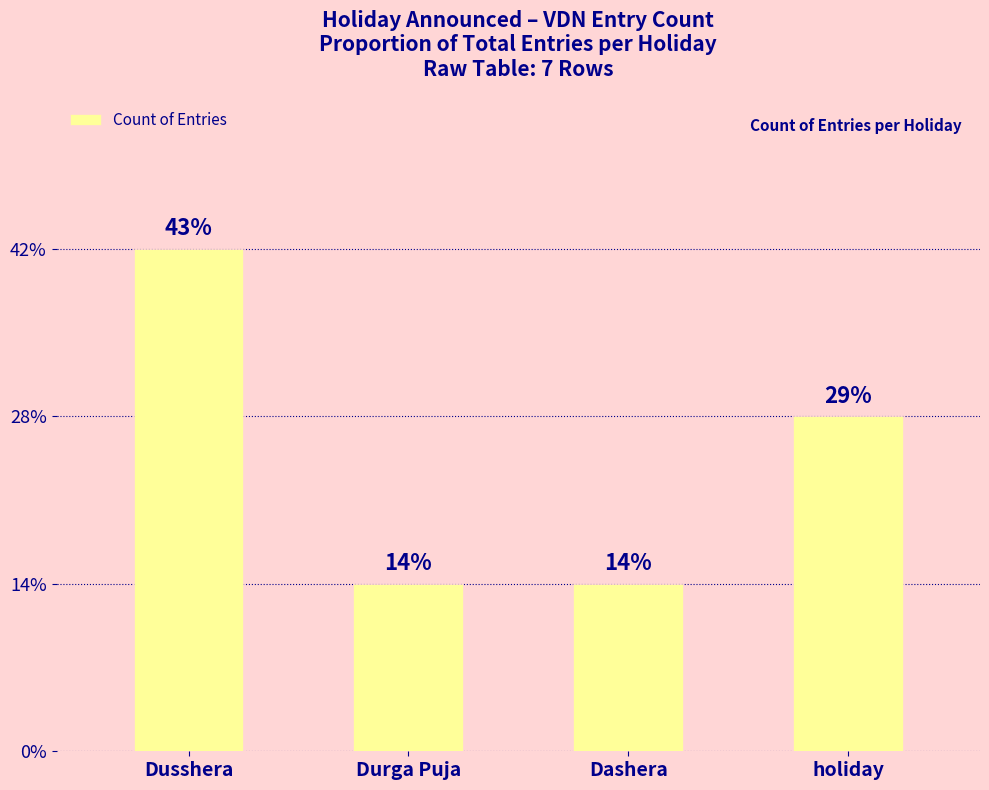

Reading left to right, extract all data points from this chart.

3	1	1	2